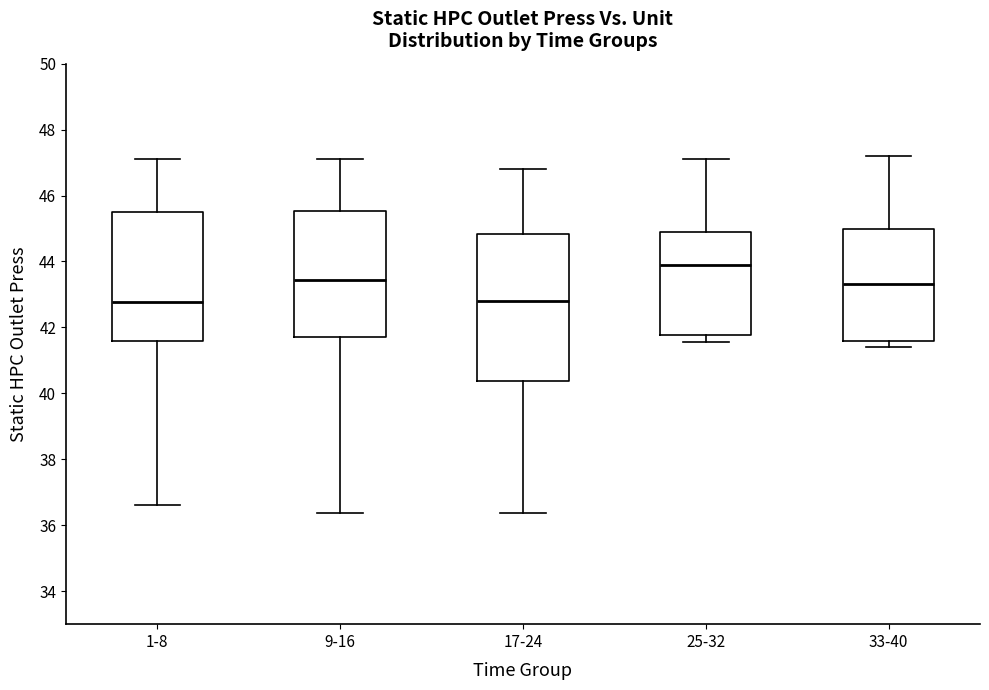

Reading left to right, read every box against the y-axis: the position of its median line, the range the box covers, and the ends of its whiskers. The values are not printed on the chart, so give them approximately, as read against the axis.

1-8: median 42.8, box 41.6 to 45.6, whiskers 36.6 to 47.2
9-16: median 43.4, box 41.8 to 45.6, whiskers 36.4 to 47.2
17-24: median 42.8, box 40.4 to 44.8, whiskers 36.4 to 46.8
25-32: median 43.8, box 41.8 to 44.8, whiskers 41.6 to 47.2
33-40: median 43.4, box 41.6 to 45.0, whiskers 41.4 to 47.2